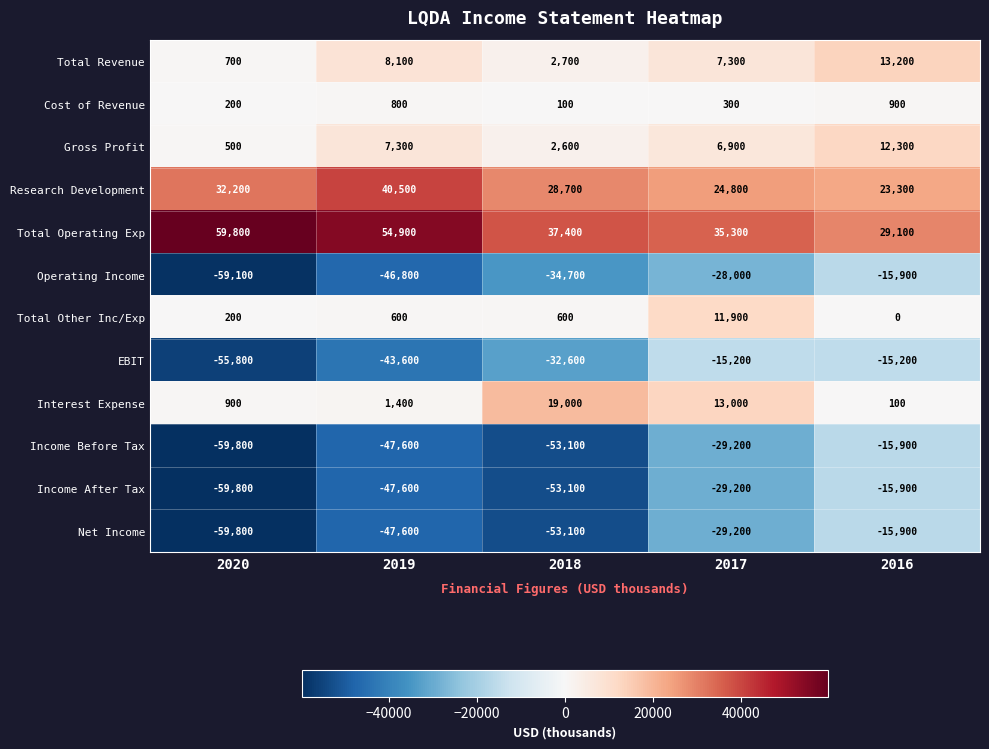

Is it true that Net Income equals -29200 at 2017?

True